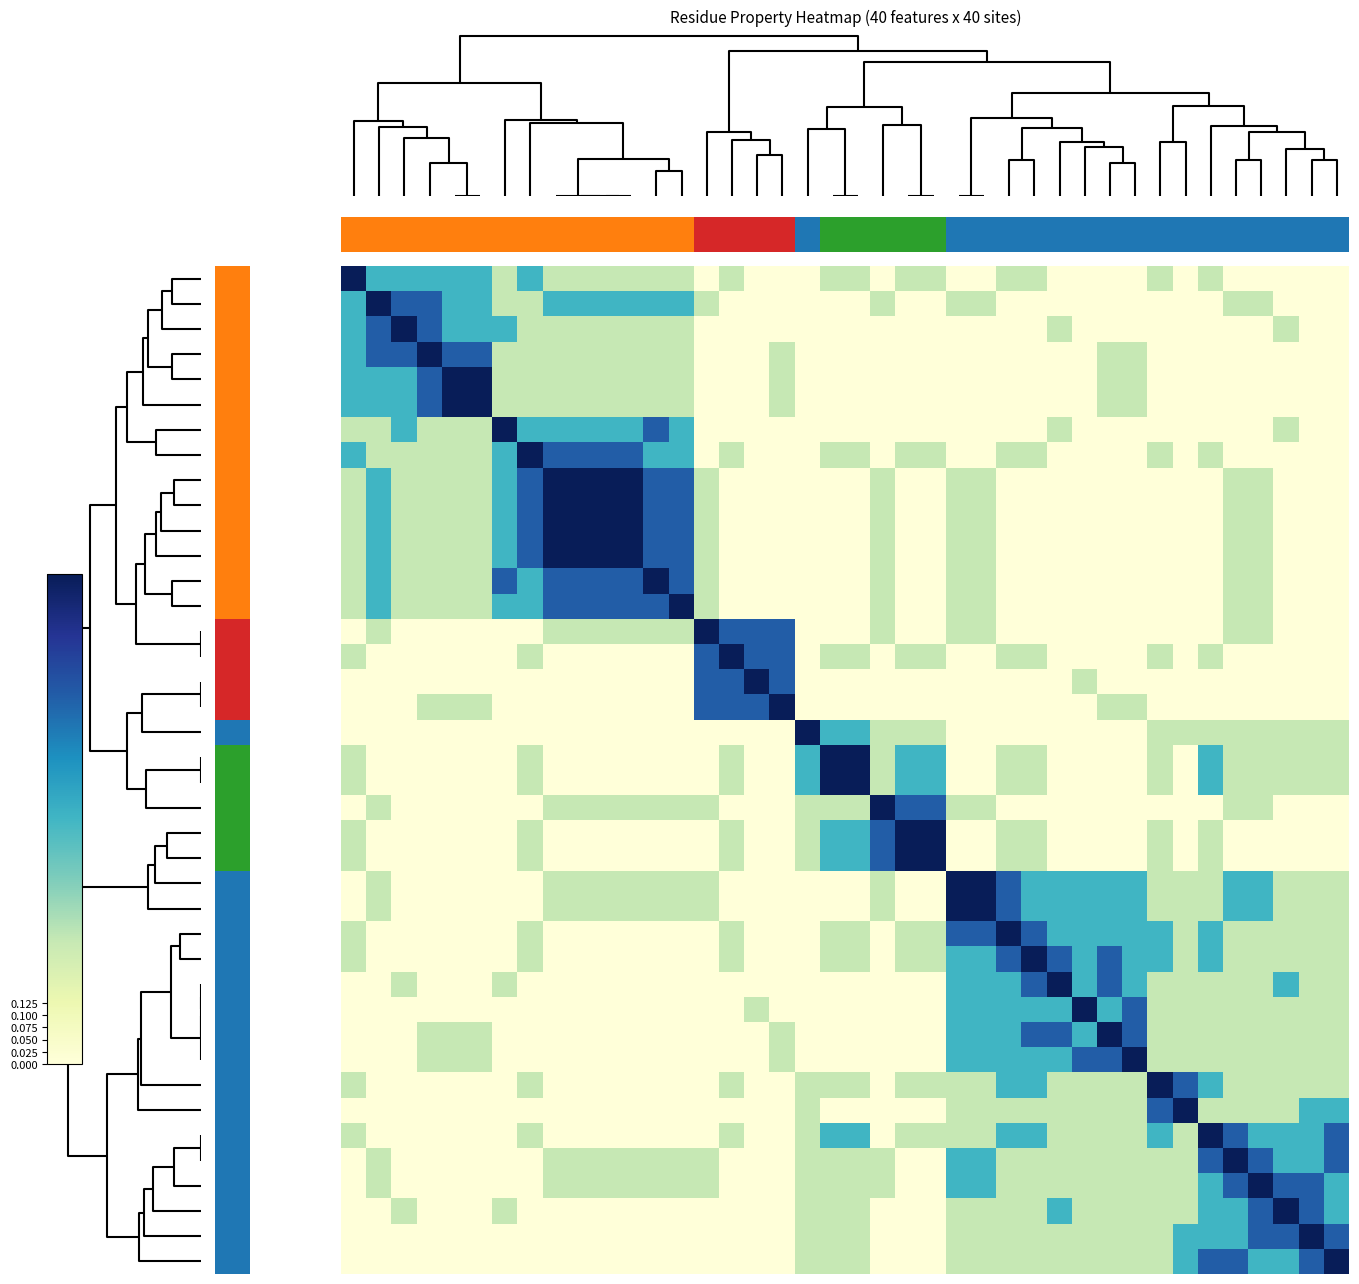

Which has a higher value, 14 or 10?

10